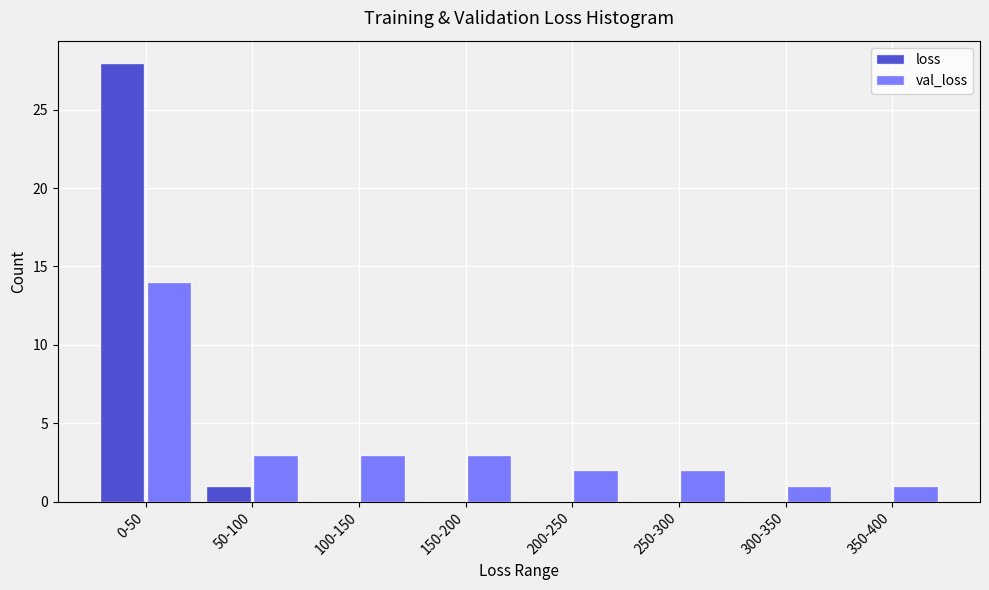

Reading left to right, extract all data points from this chart.

loss: 0-50=28	50-100=1	100-150=0	150-200=0	200-250=0	250-300=0	300-350=0	350-400=0
val_loss: 0-50=14	50-100=3	100-150=3	150-200=3	200-250=2	250-300=2	300-350=1	350-400=1